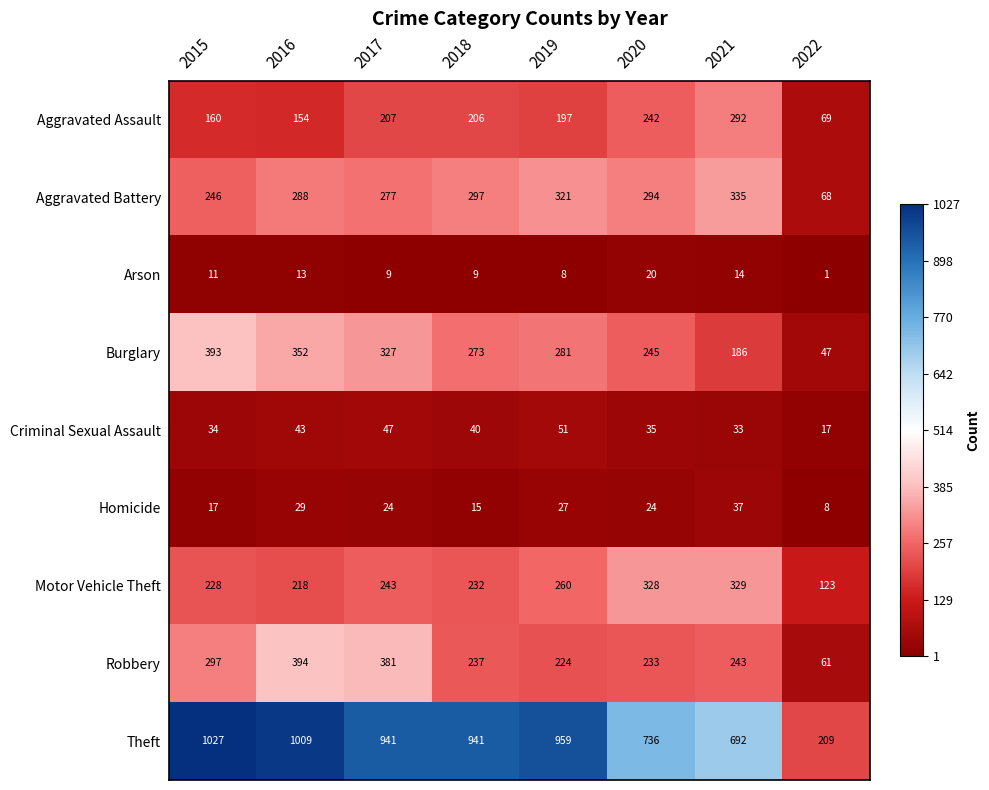

Which series changed the most between 2017 and 2021?

Theft